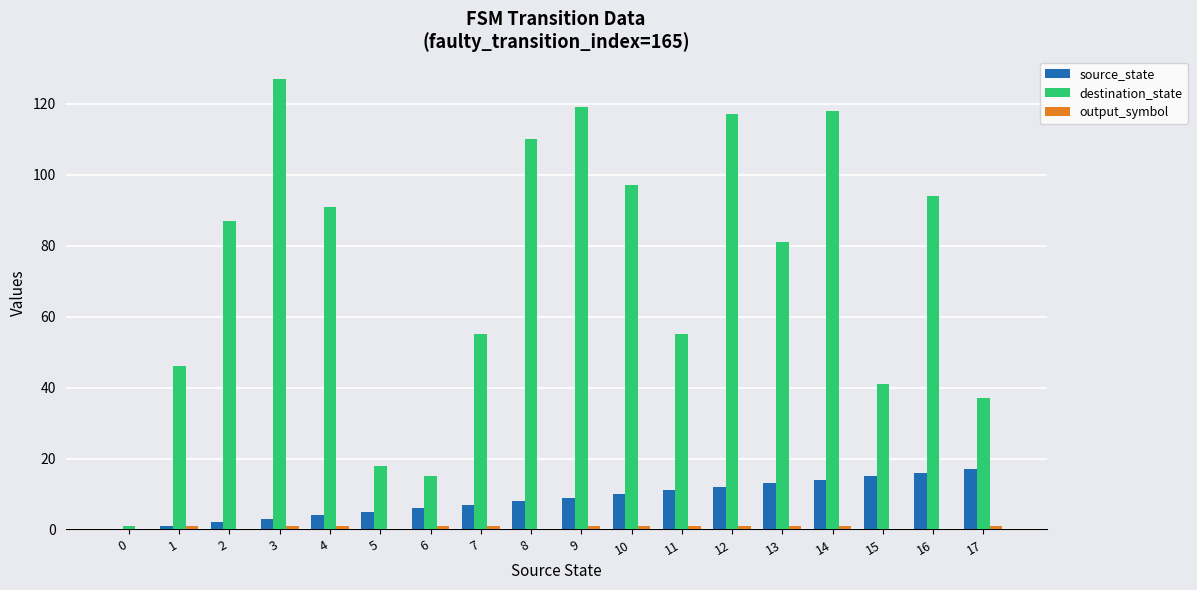

Which series changed the most between 4 and 14?

destination_state